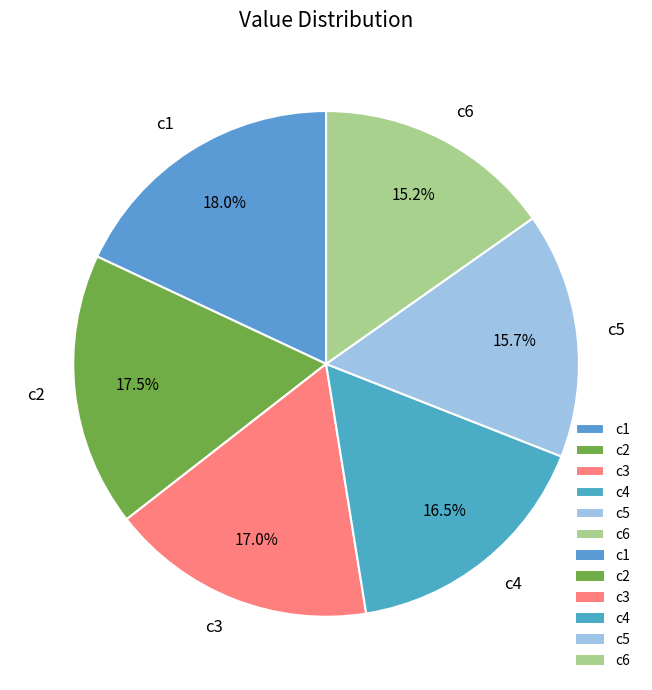

Between c6 and c5, which is larger?

c5